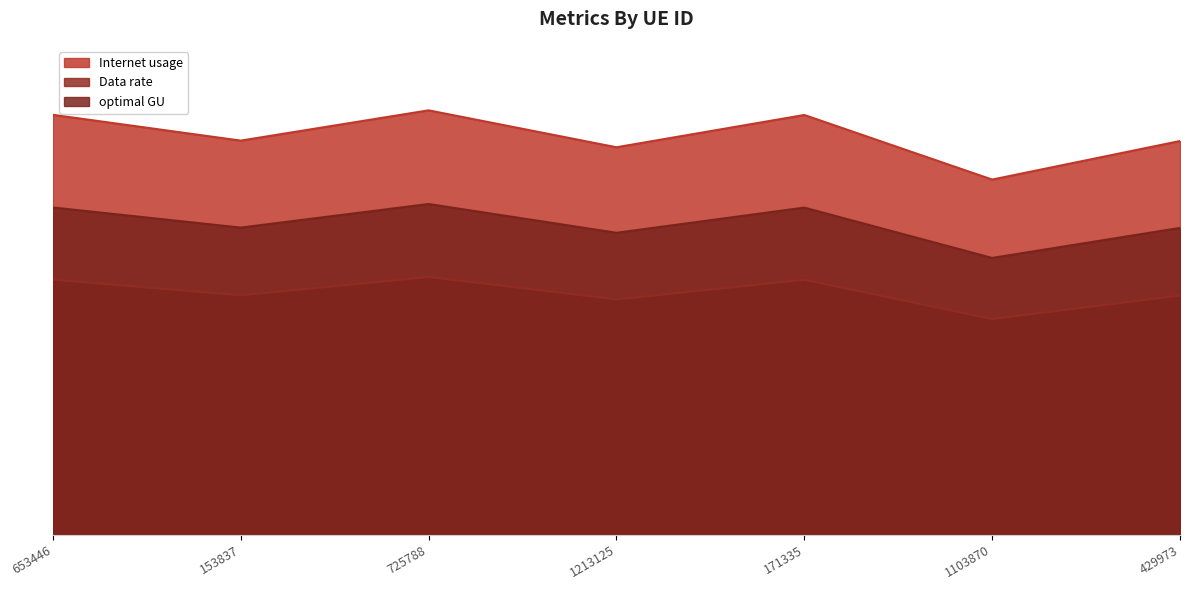

Between 725788 and 1213125, which series saw the biggest shift?

Internet usage